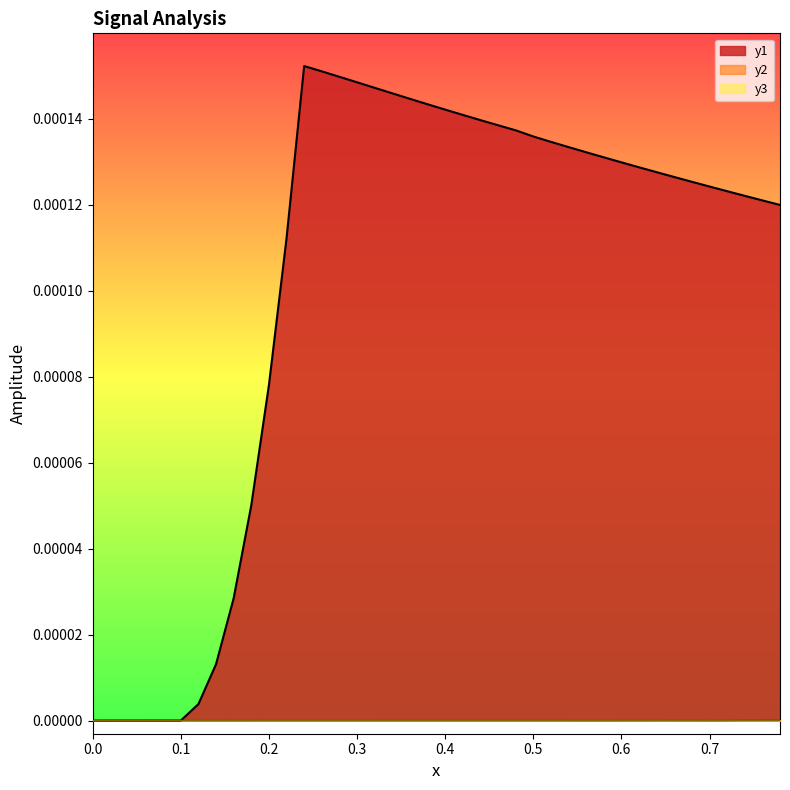

True or false: y2 and y1 intersect in this chart.

False